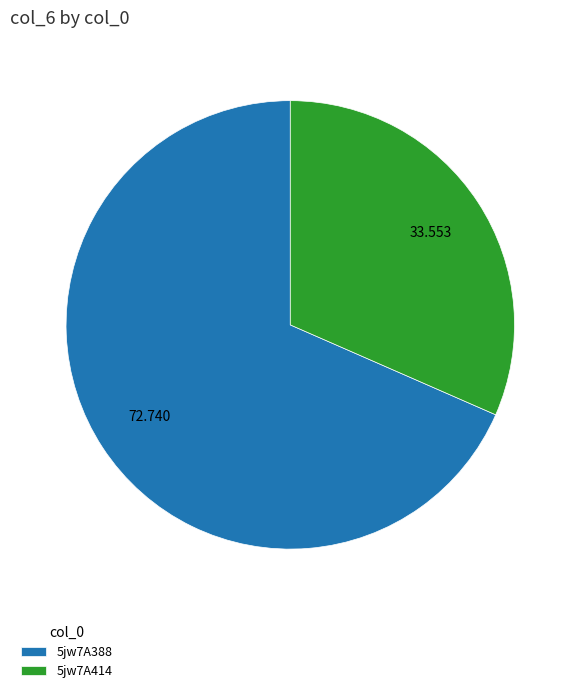

How many slices are in this pie chart?

2